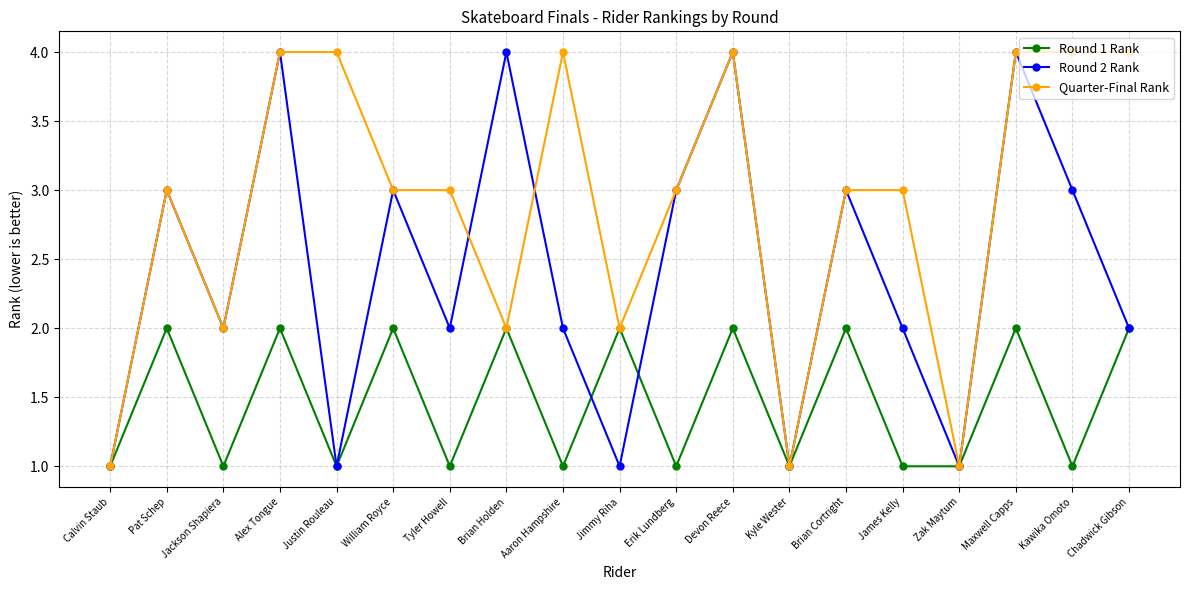

How many Round 2 Rank values are between 1 and 3?

15